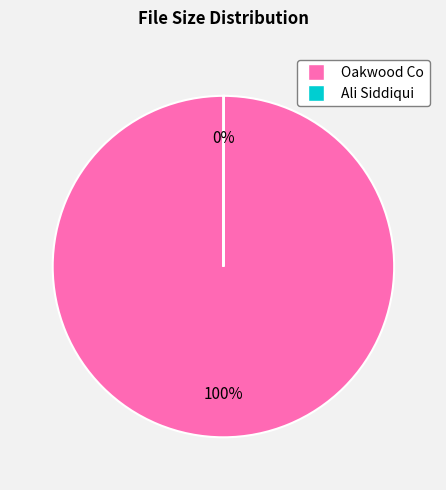

True or false: Oakwood Co accounts for 100% of the total.

True